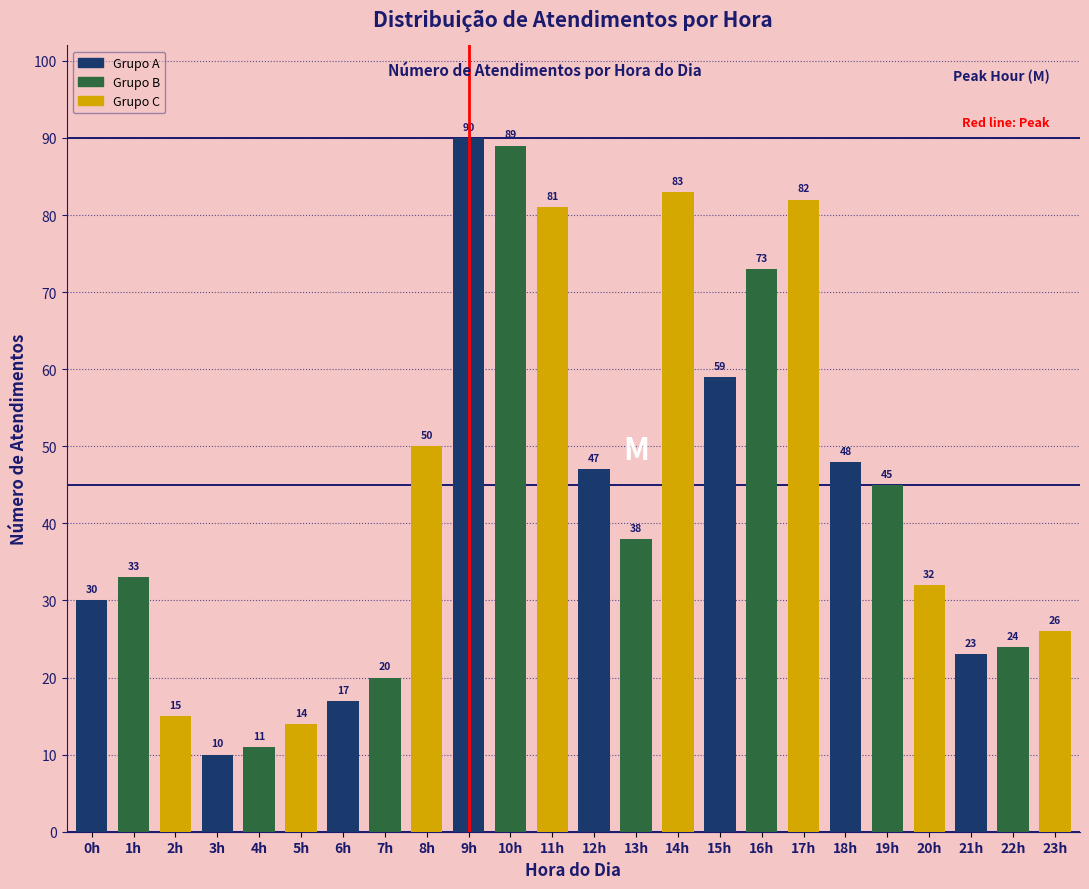

Reading left to right, what are all the values shown in this chart?

0h=30	1h=33	2h=15	3h=10	4h=11	5h=14	6h=17	7h=20	8h=50	9h=90	10h=89	11h=81	12h=47	13h=38	14h=83	15h=59	16h=73	17h=82	18h=48	19h=45	20h=32	21h=23	22h=24	23h=26